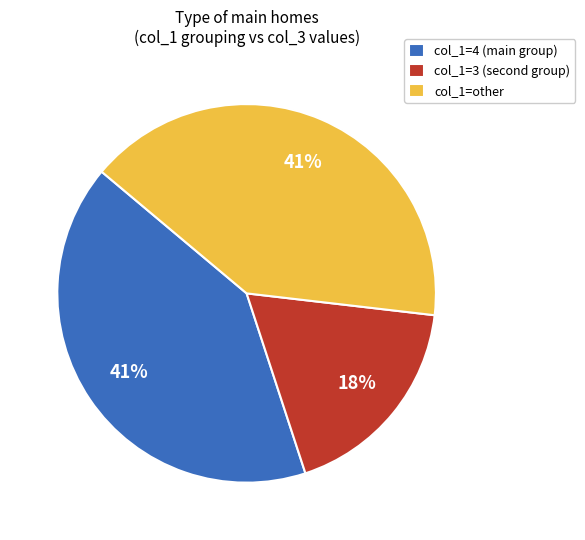

The col_1=other slice represents 32% of the pie. True or false?

False